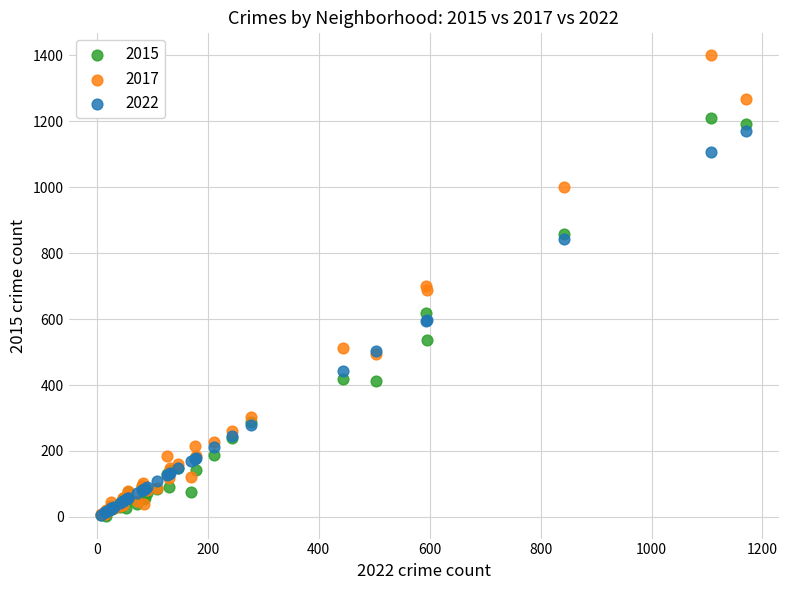

Which series contains the highest Y value?

2017